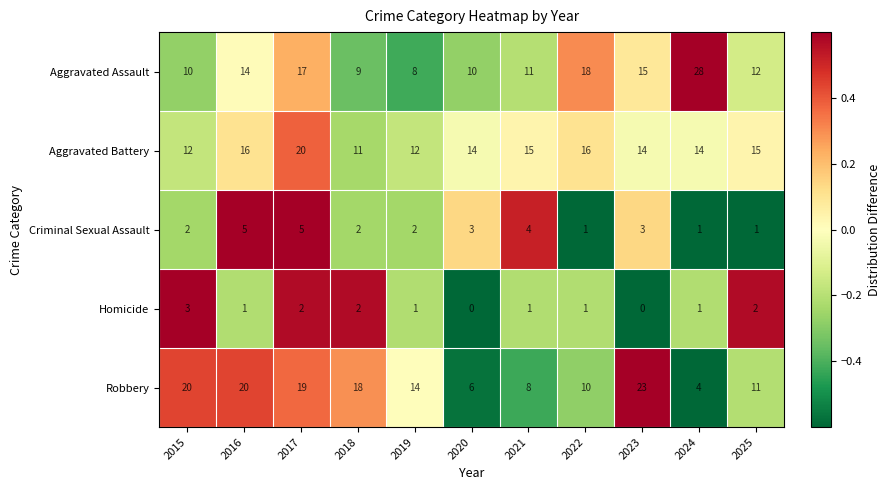

Is it true that Homicide equals 0 at 2020?

True